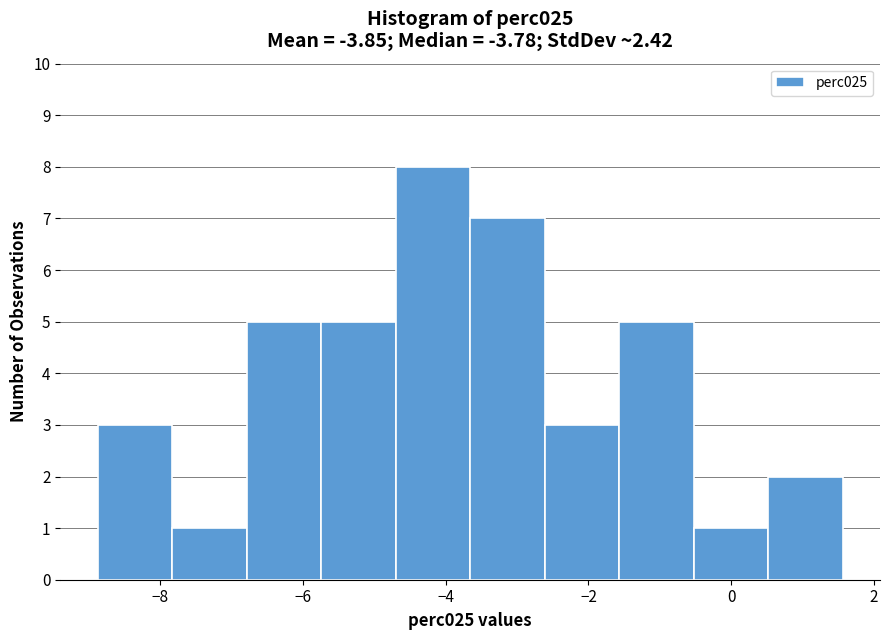

Over which range of the x-axis is the bar tallest?

-4.8 to -3.6